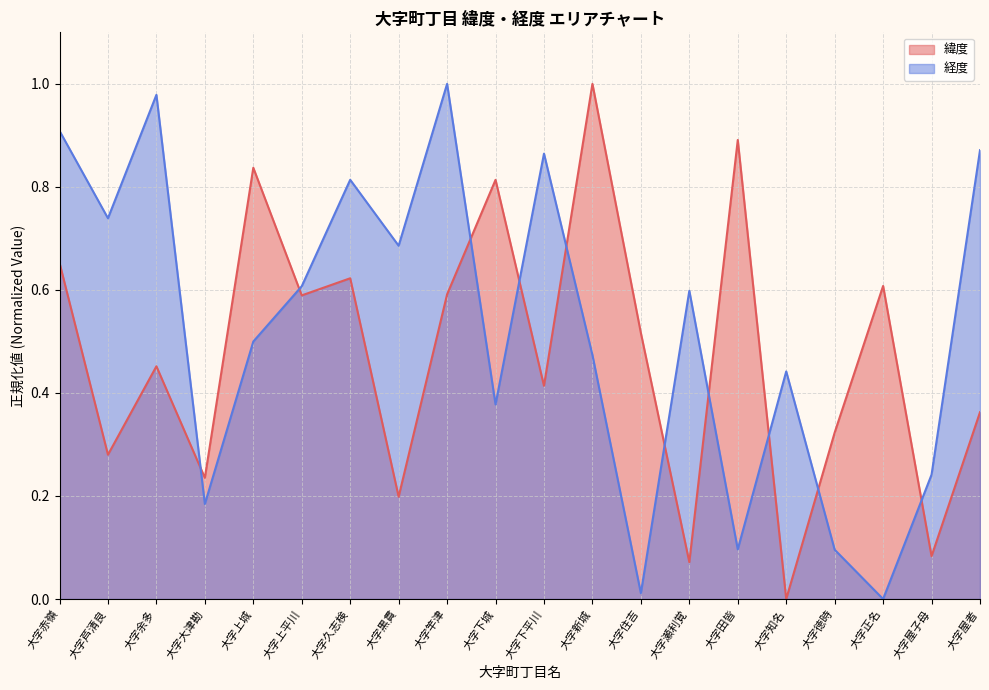

What is the difference between the second highest and minimum values in the 経度 series?

1.0